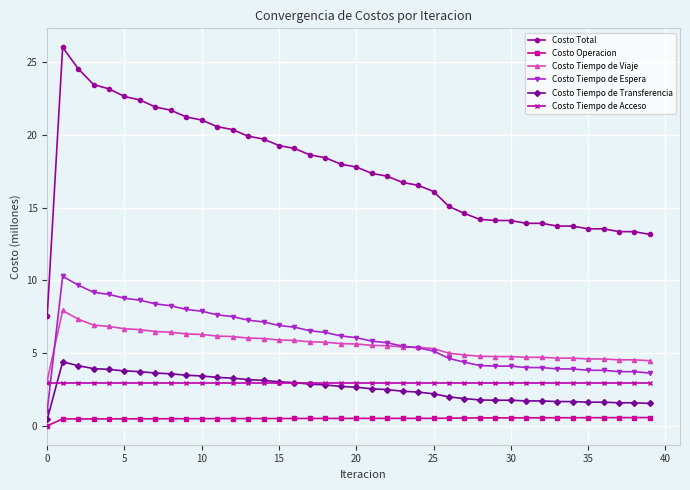

List the series in order of their peak value, lowest first.

Costo Operacion, Costo Tiempo de Acceso, Costo Tiempo de Transferencia, Costo Tiempo de Viaje, Costo Tiempo de Espera, Costo Total